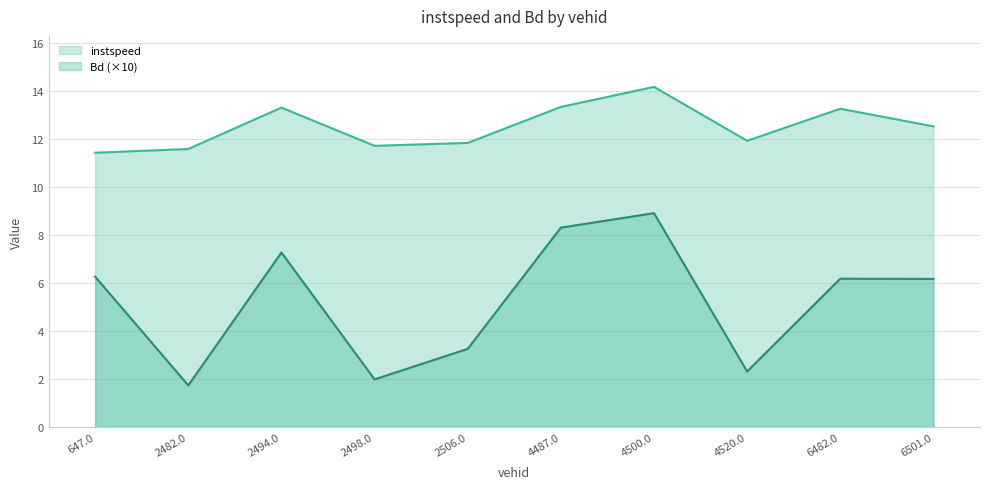

How many data points does each series have?

10